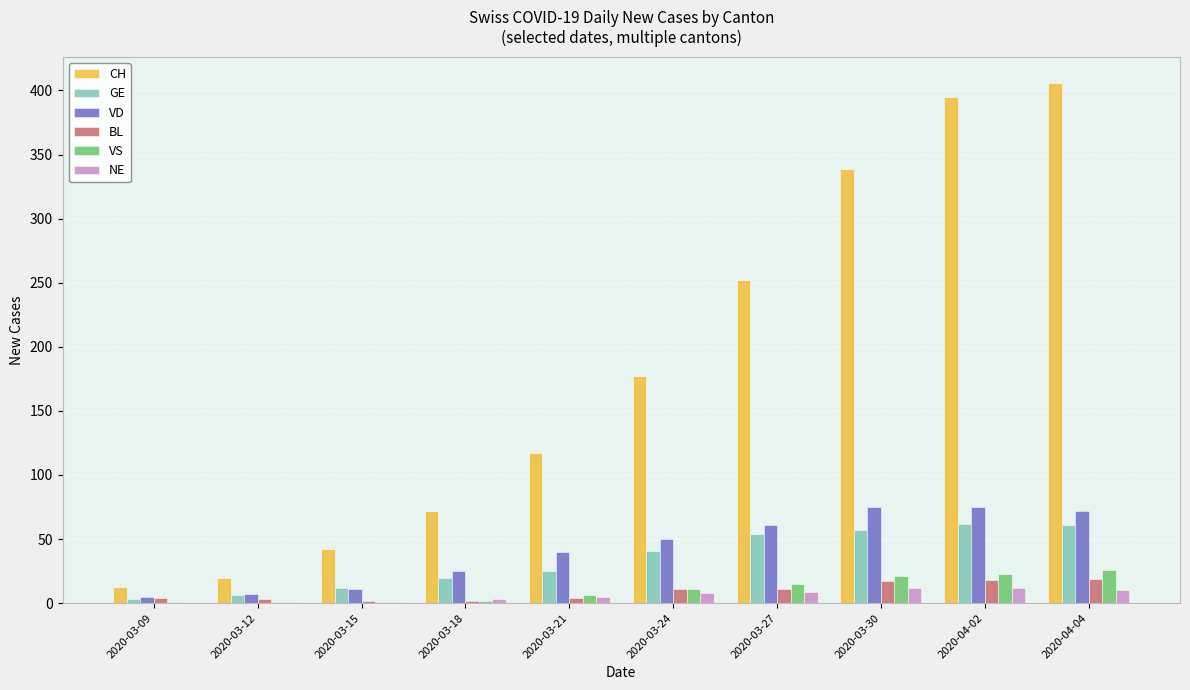

Are the bars horizontal?

No